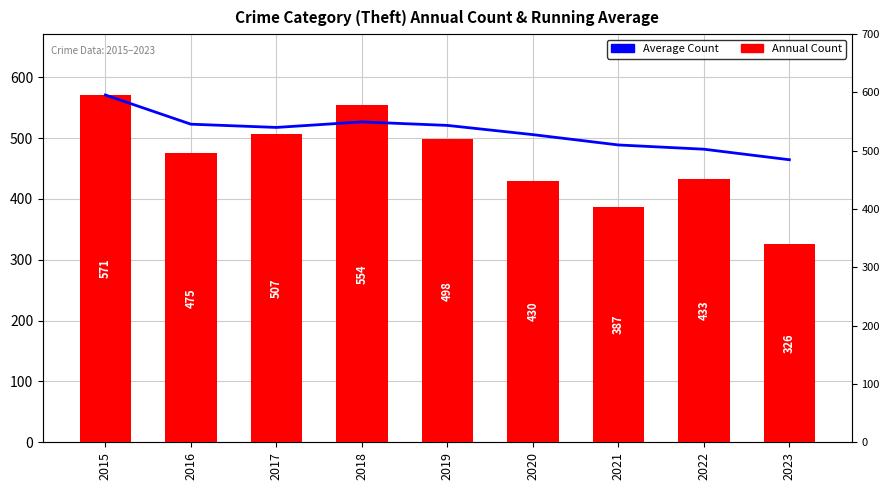

Count the number of data series in this chart.

2